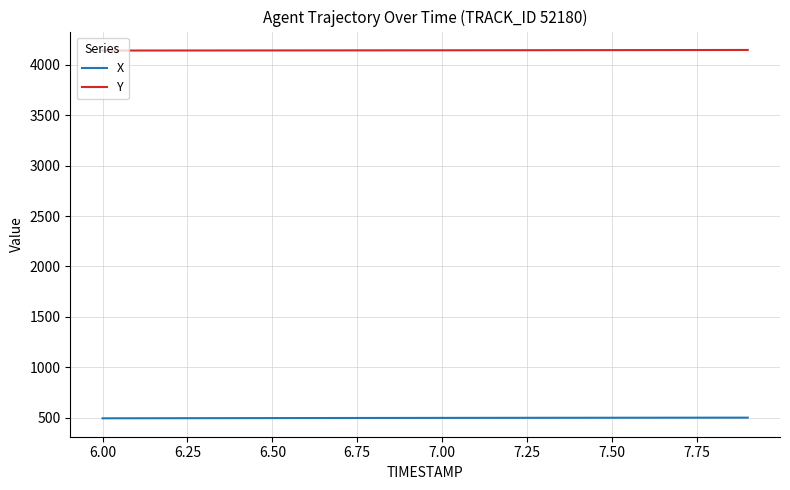

What is the minimum value for X?

495.0